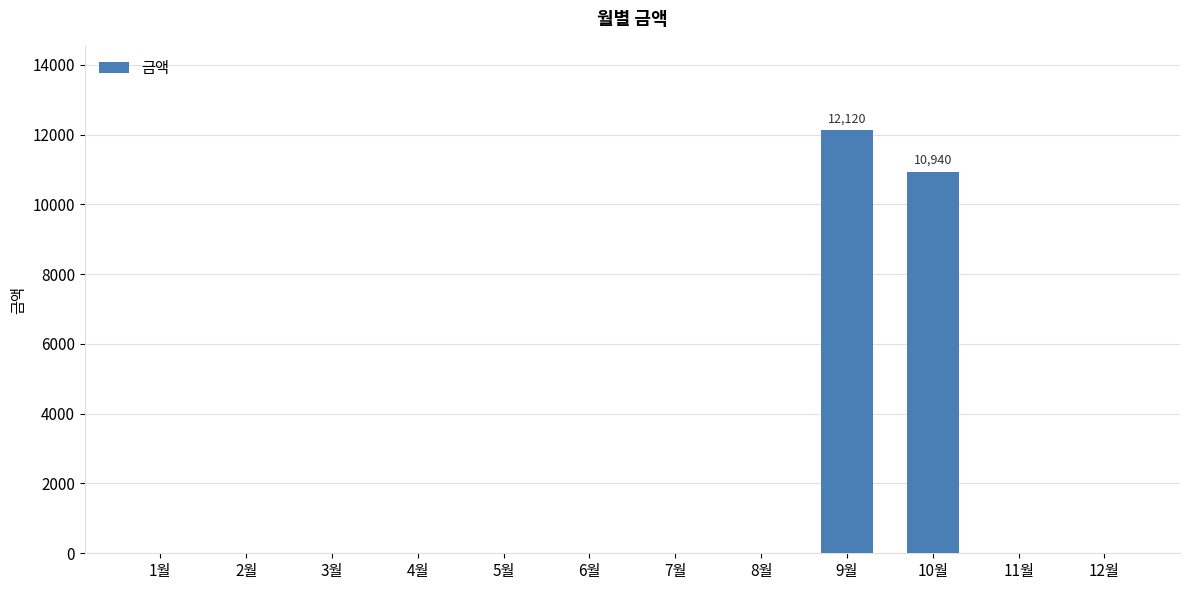

The value at 2월 is 7147. True or false?

False